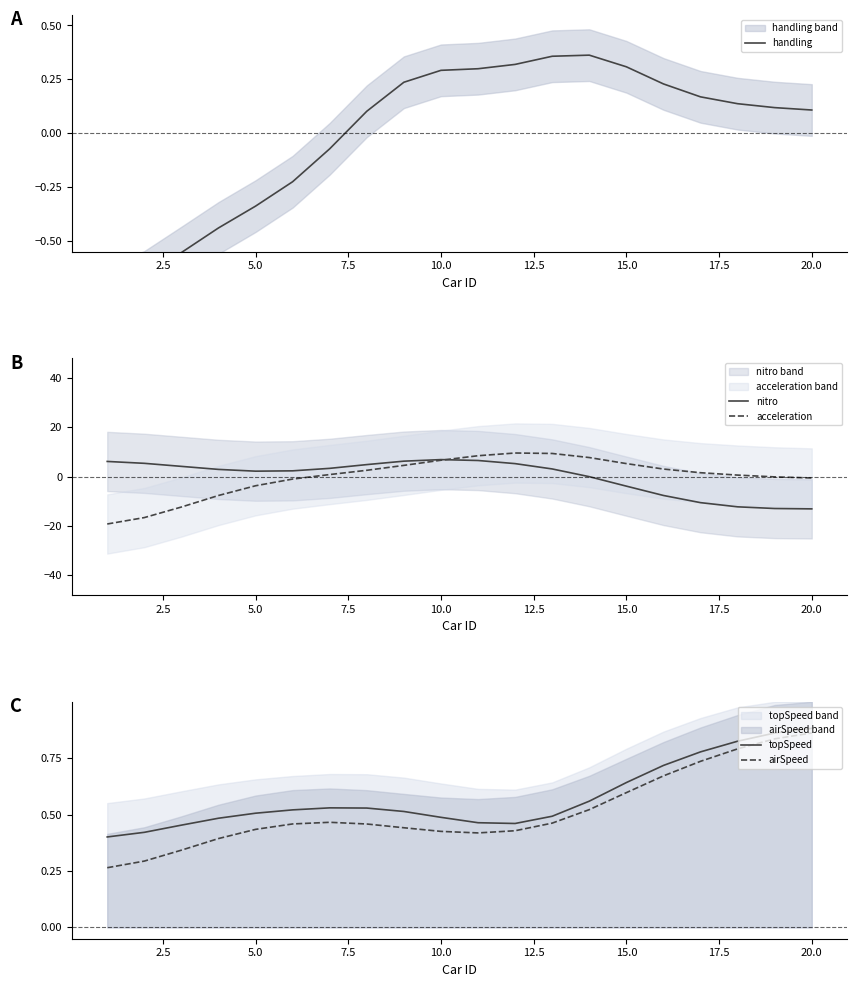

How many interior local valleys does the nitro series have?

1